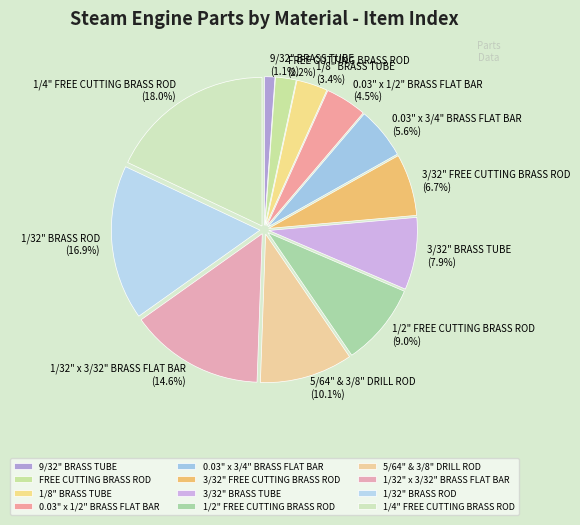

Is there a majority slice in this chart?

No